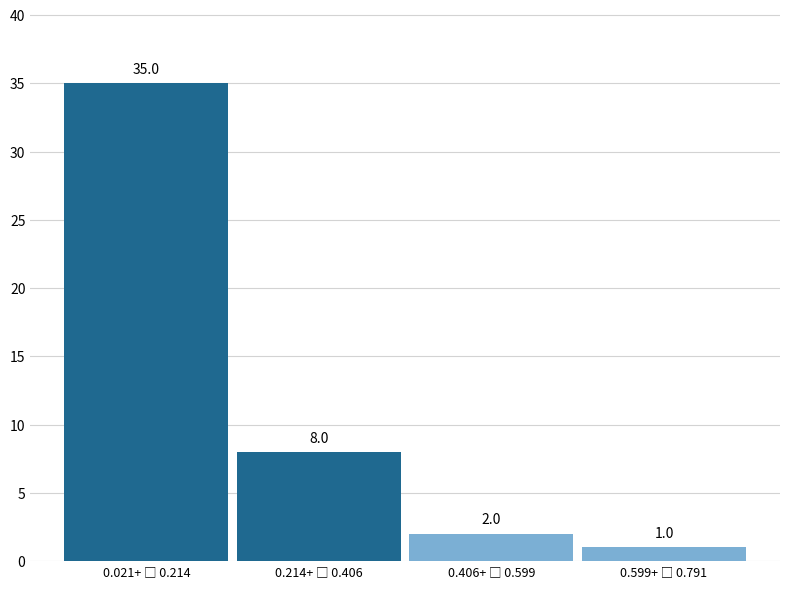

Reading left to right, list all the values displayed in this chart.

35	8	2	1